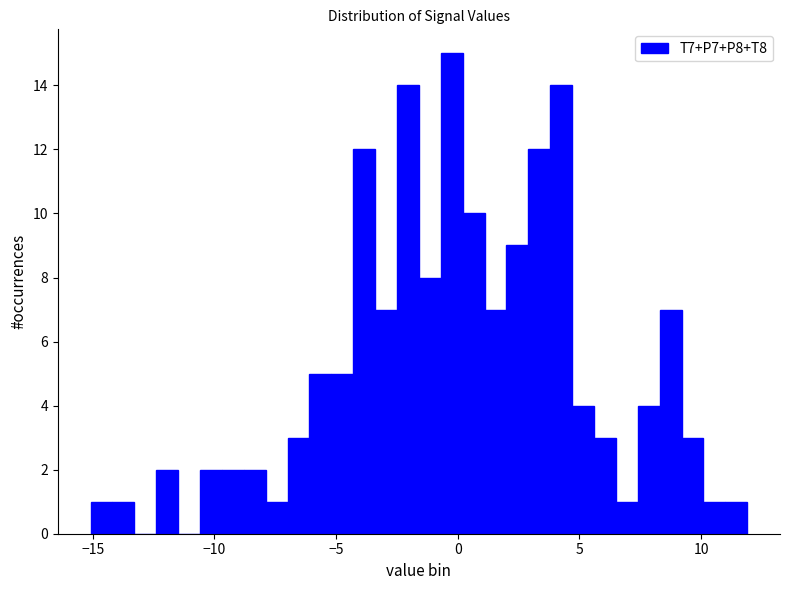

Read against the x-axis, roughly where is the centre of the tallest bar?

0.0